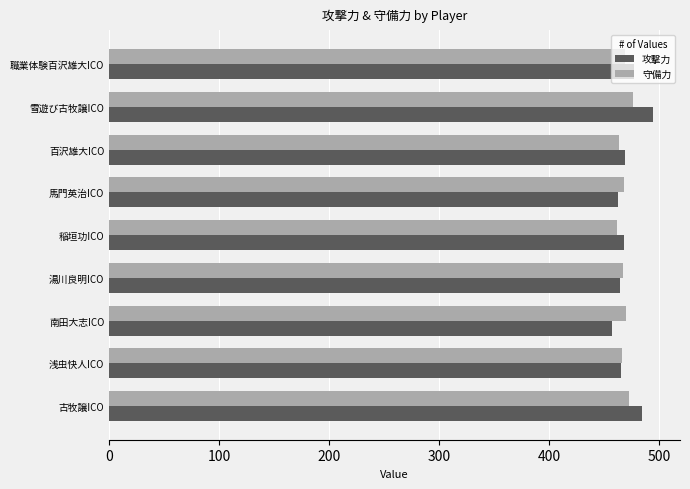

What is the total value across all series at 稲垣功ICO?

929